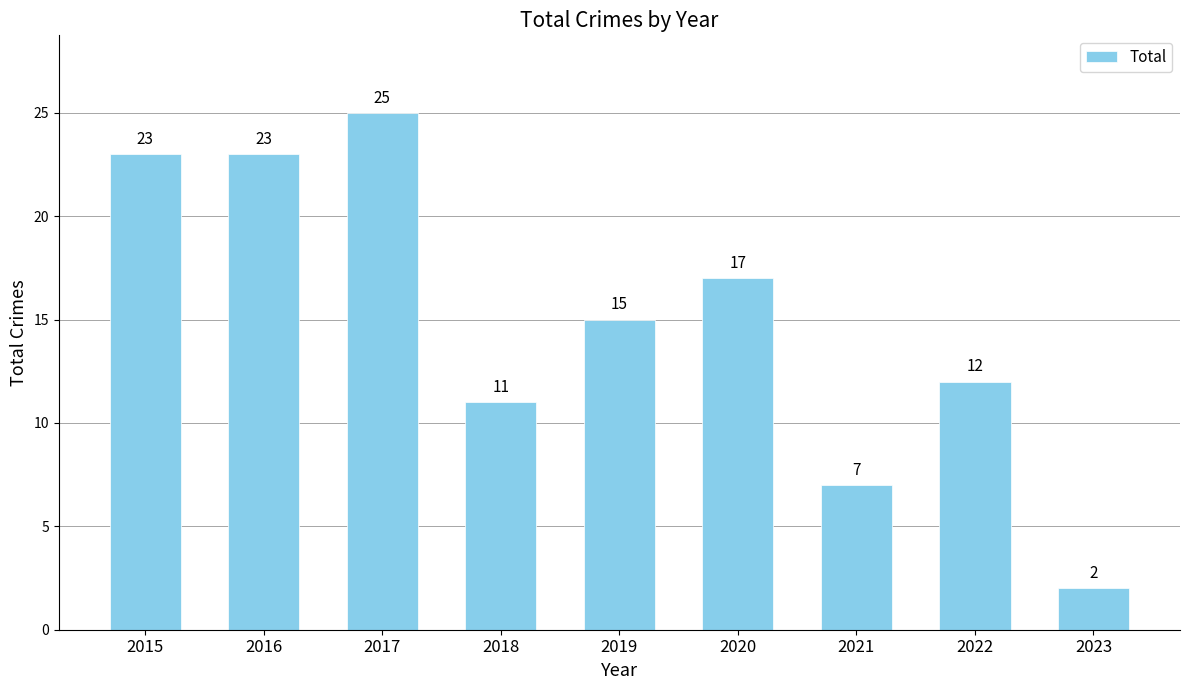

Which has a higher value, 2017 or 2023?

2017